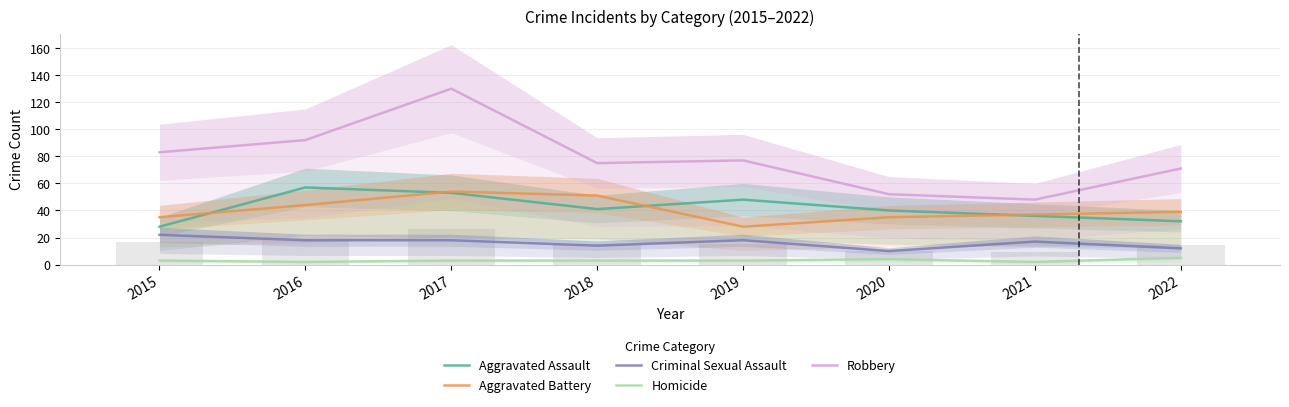

Reading left to right, list all the values displayed in this chart.

Aggravated Assault: 28	57	53	41	48	40	36	32
Aggravated Battery: 35	44	54	51	28	35	37	39
Criminal Sexual Assault: 22	18	18	14	18	10	17	12
Homicide: 3	2	3	3	3	4	2	5
Robbery: 83	92	130	75	77	52	48	71